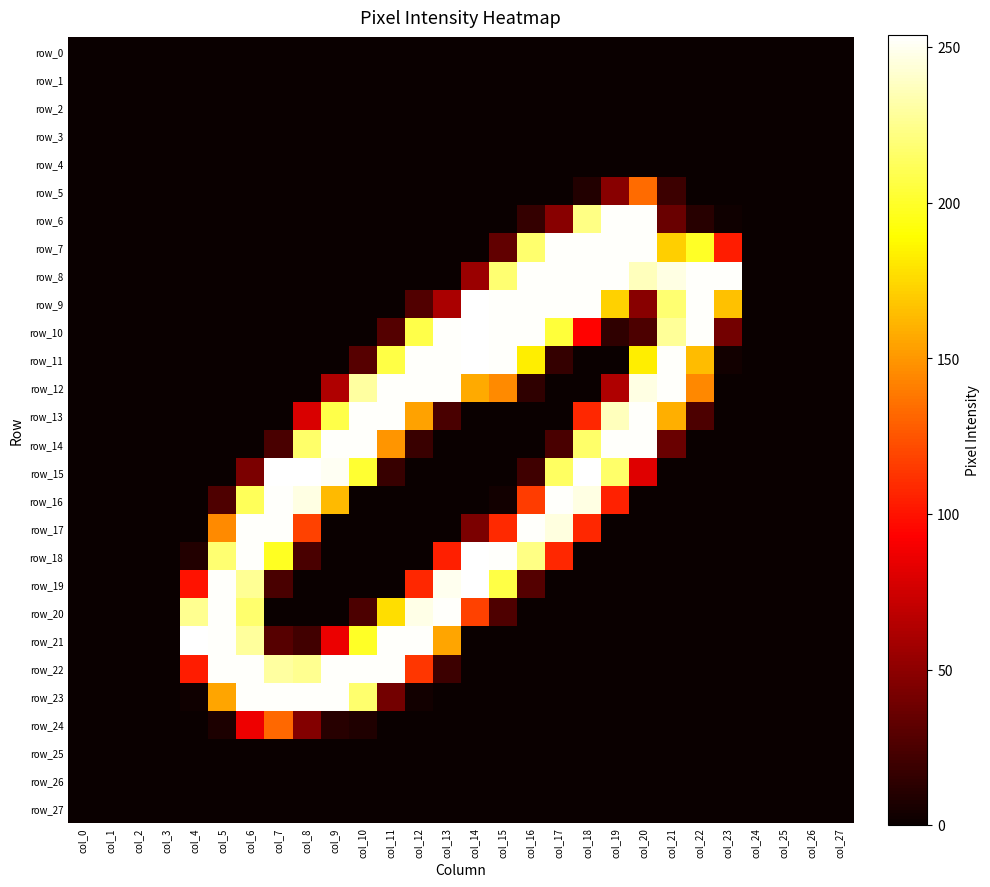

Which series has the widest spread of values?

row_9